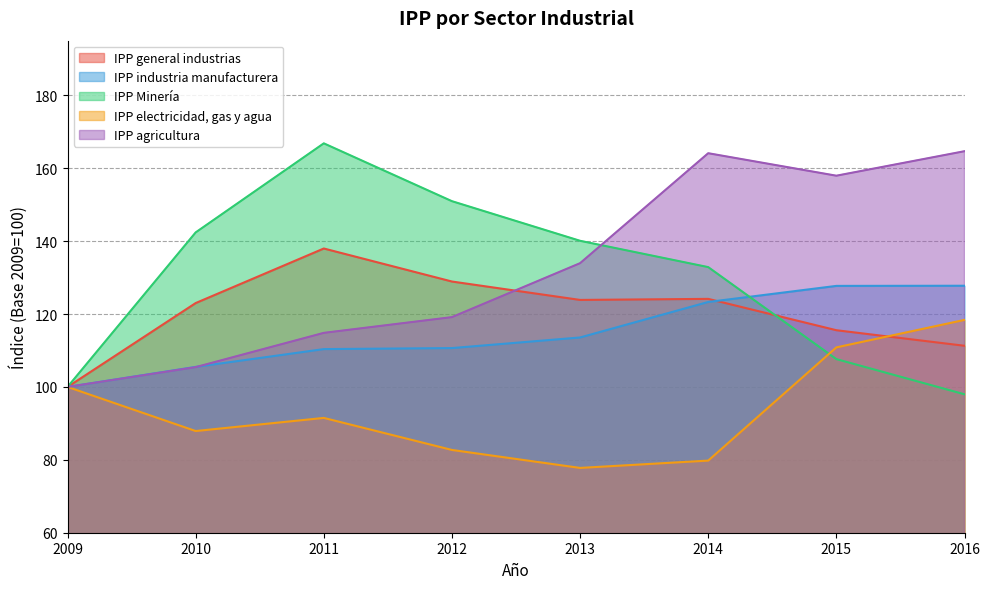

The IPP industria manufacturera series shows 123.3 at 2014. True or false?

True